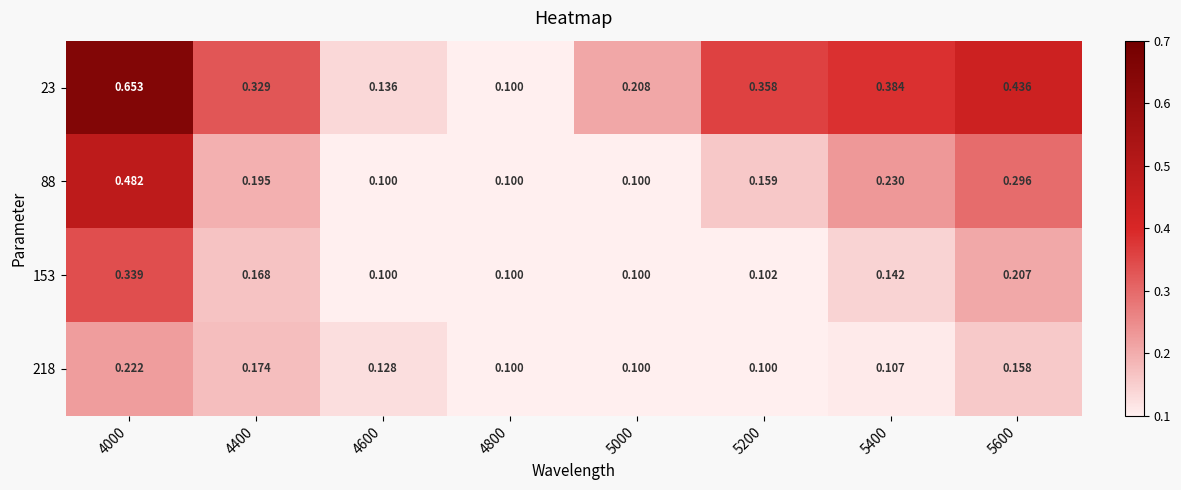

Is the value of 218 at 4000 greater than the value of 88 at 5400?

No